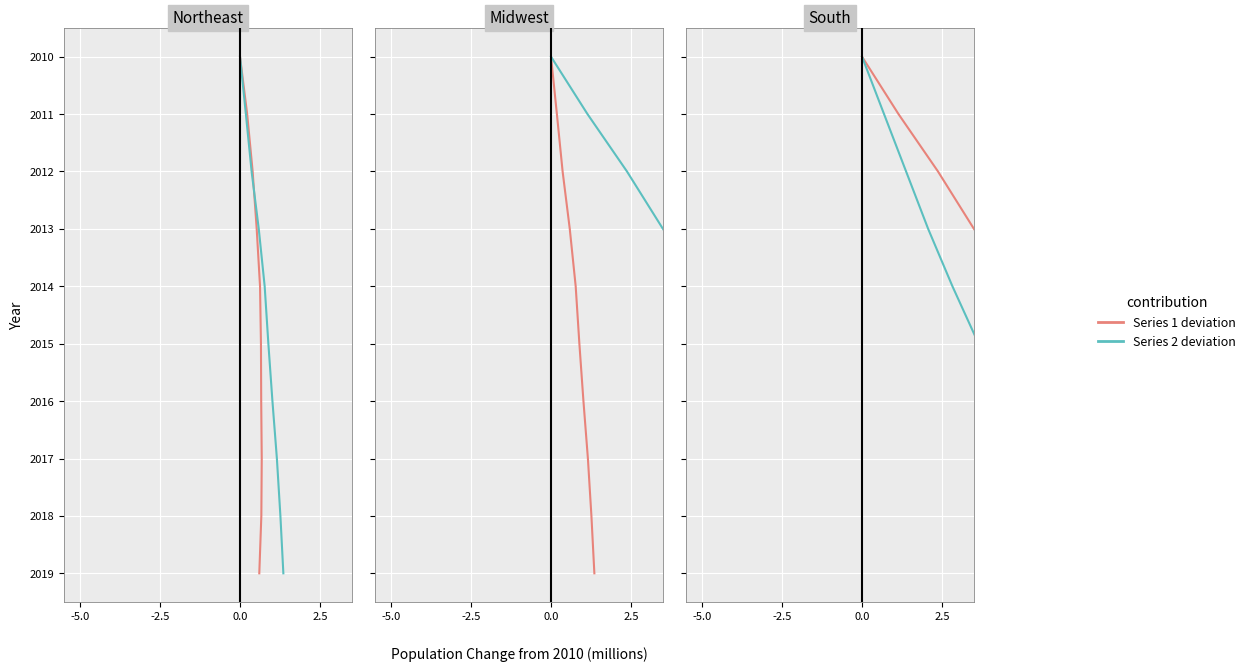

Is it true that Northeast growth equals 0 at 0.0?

True